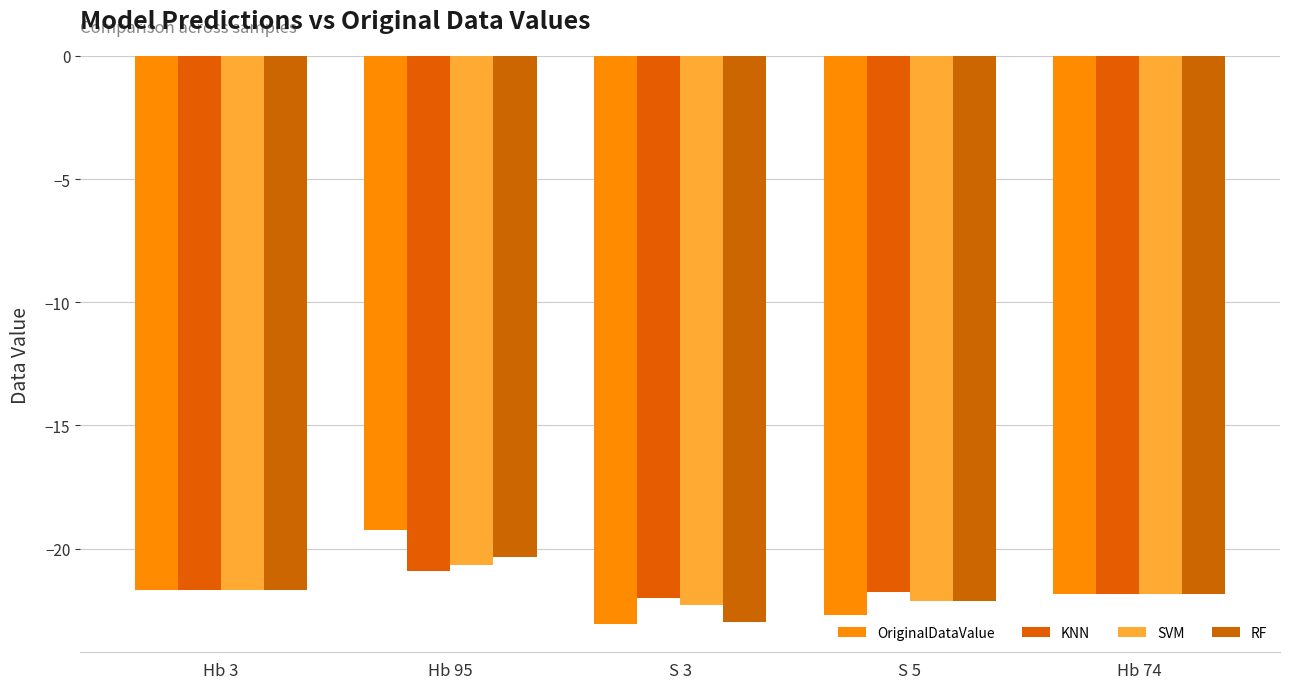

What is the total value across all series at Hb 95?

-81.1